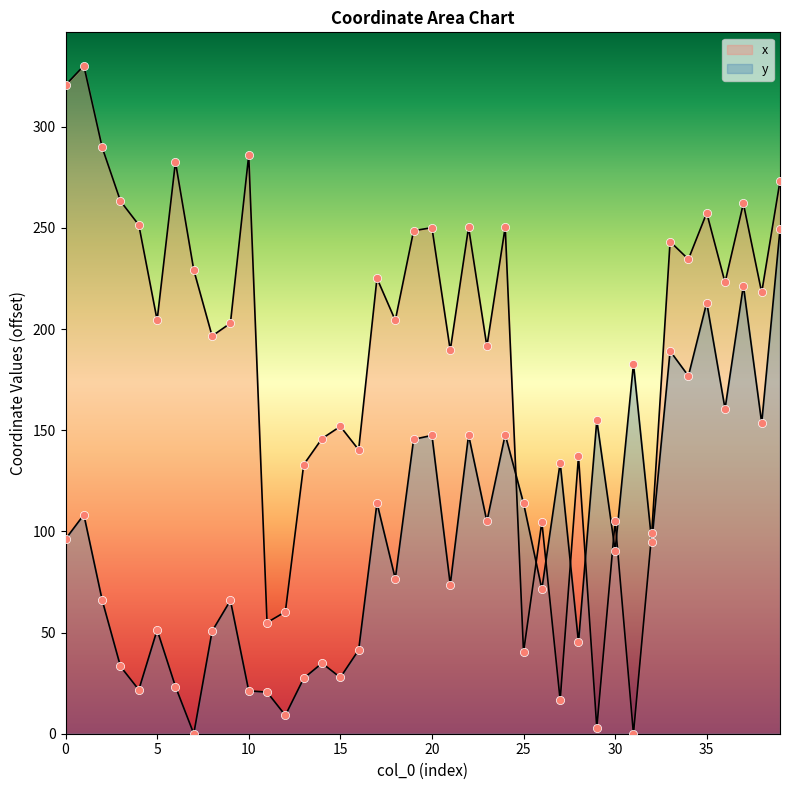

What are all the series names shown in the legend?

x, y